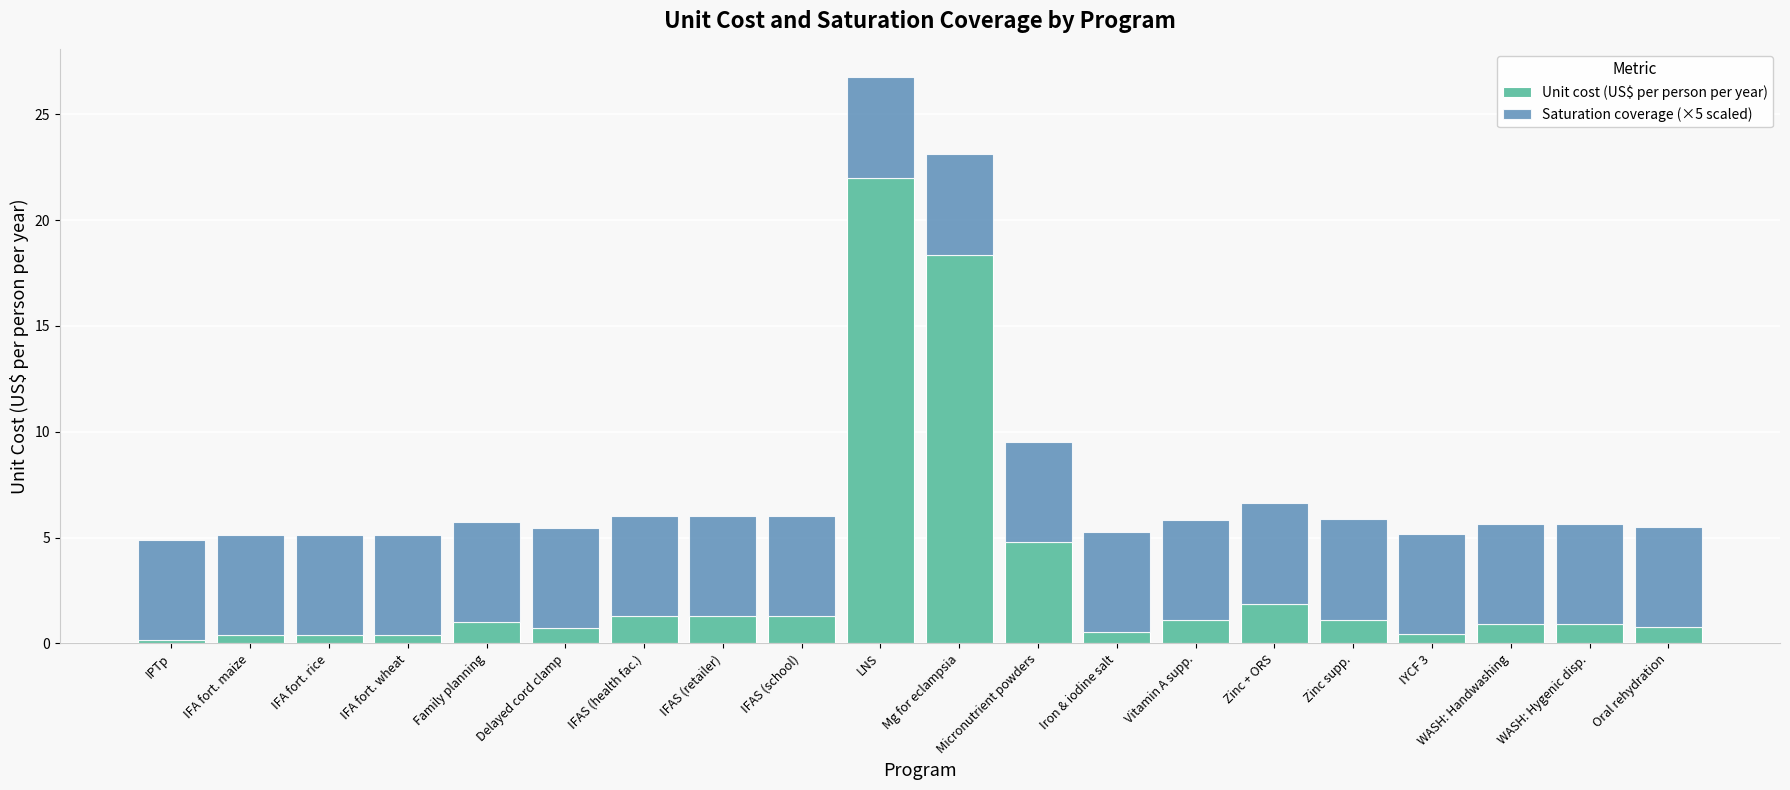

At which category is the sum across all series the highest?

LNS